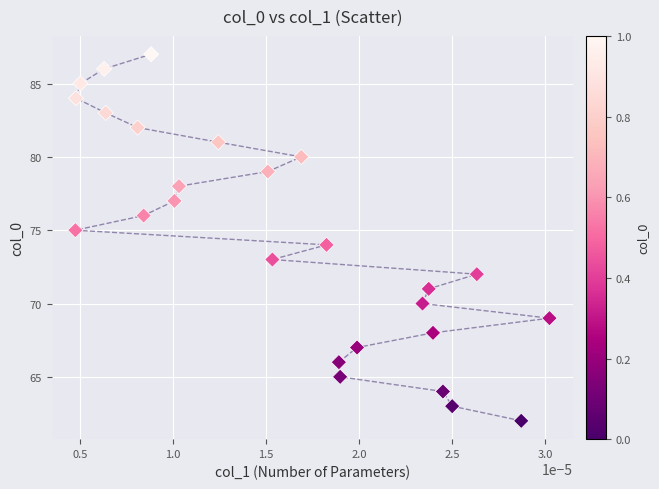

What is the range of Y values (max minus min)?

25